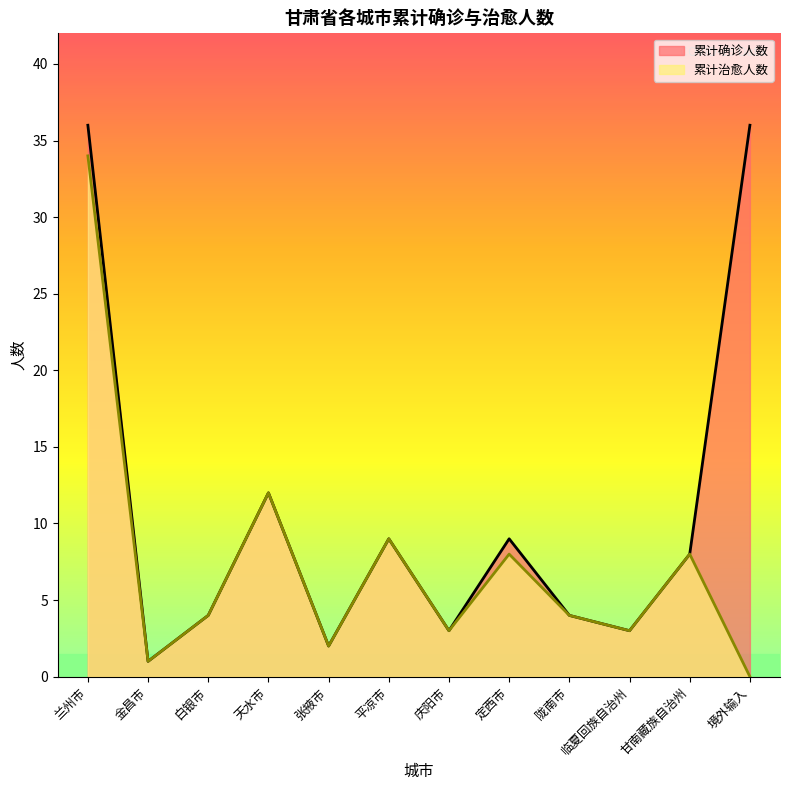

What are all the series names shown in the legend?

累计确诊人数, 累计治愈人数